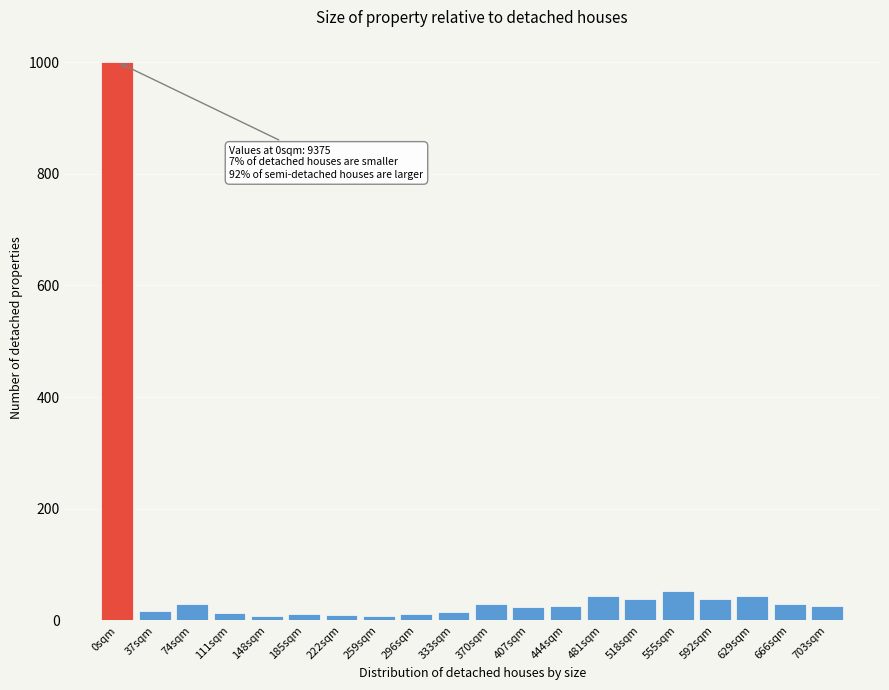

True or false: the data shows 17.0 at 37sqm.

True